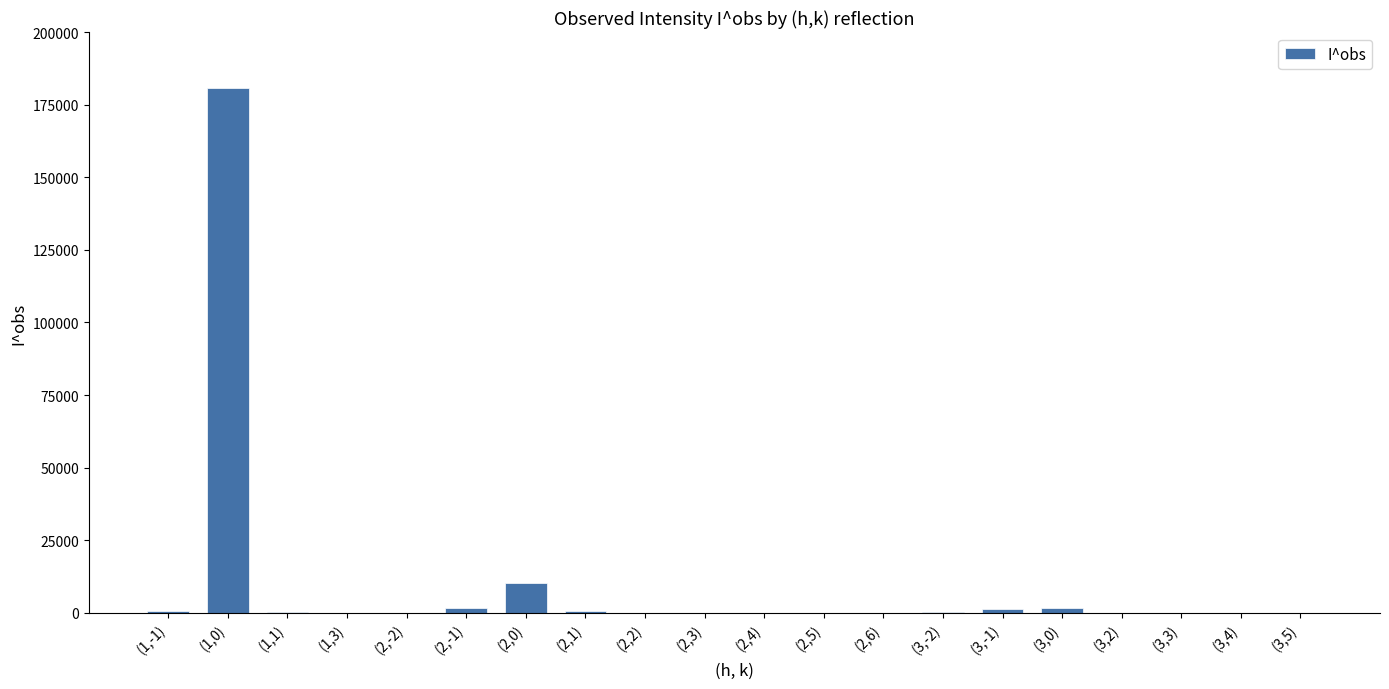

Which category has the highest value across all series?

(1,0)